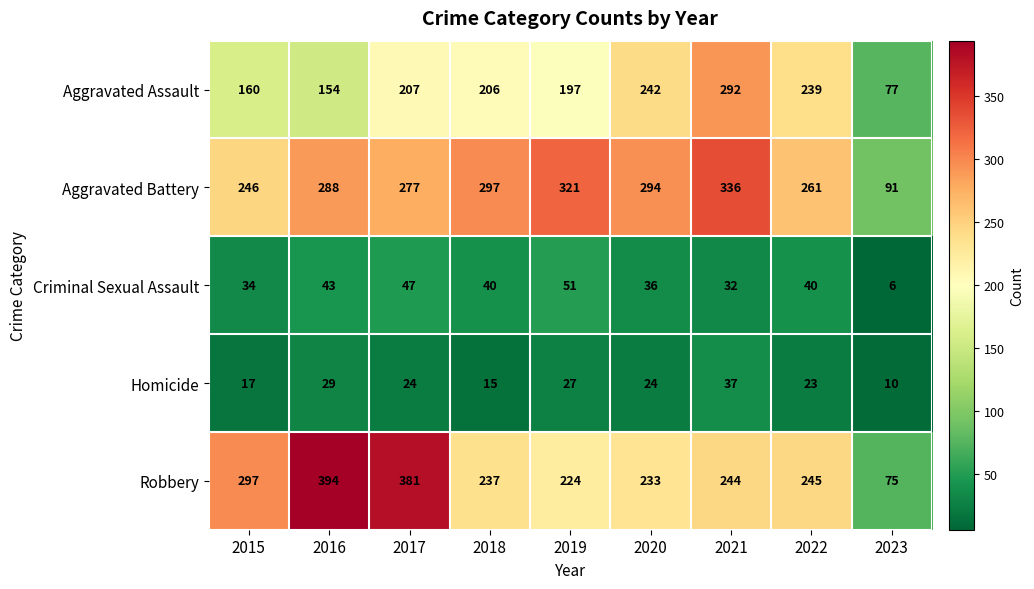

Which series changed the most between 2020 and 2022?

Aggravated Battery